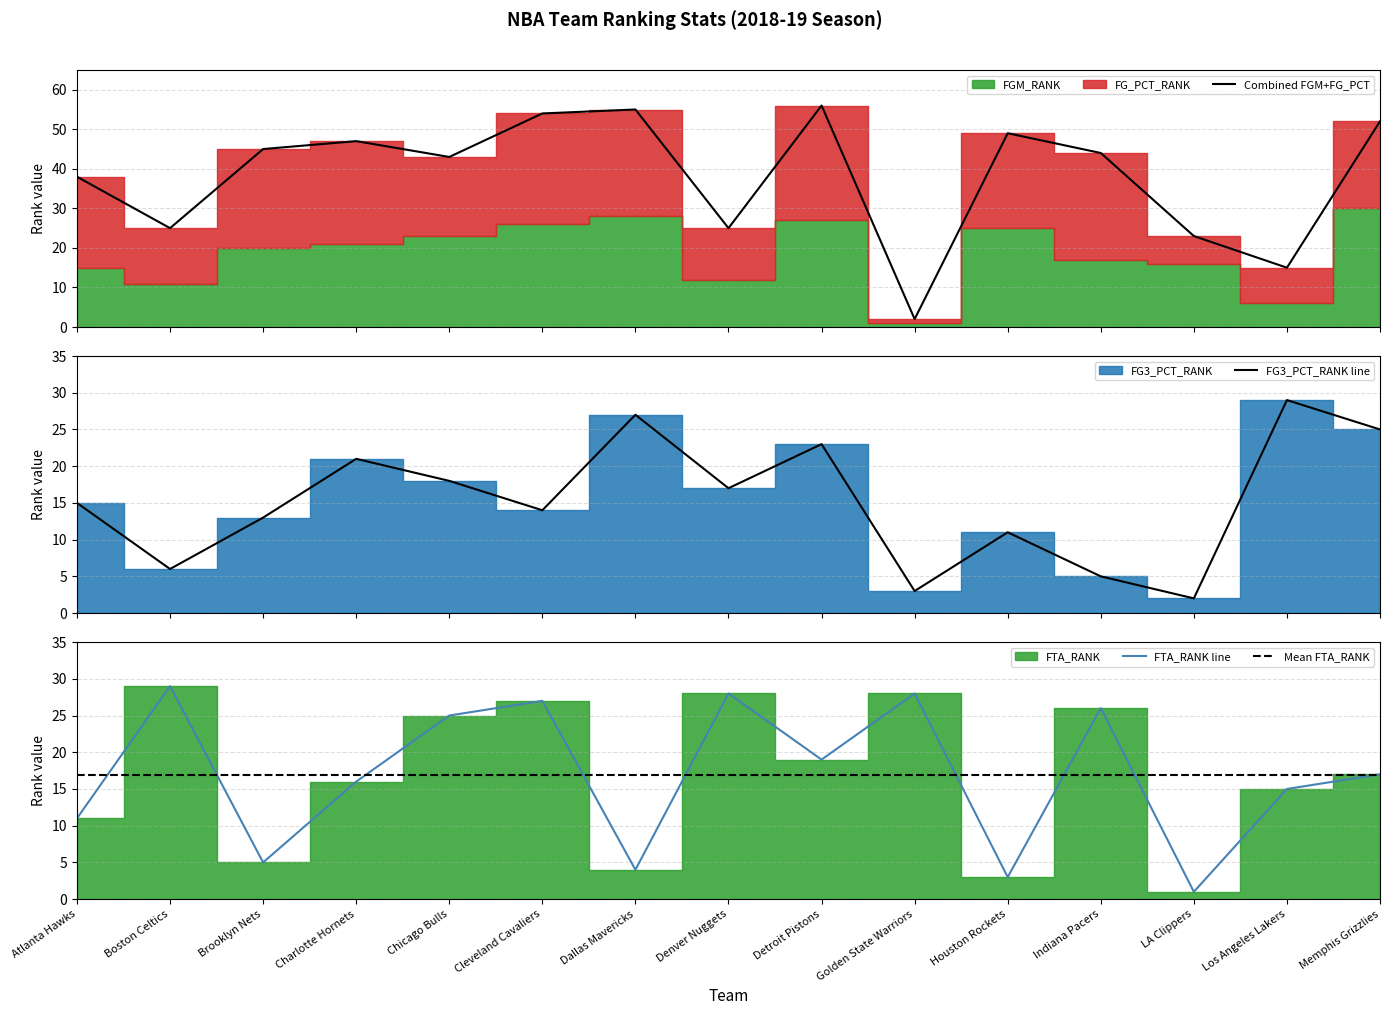

What is the spread (max minus min) of values at Cleveland Cavaliers?

13